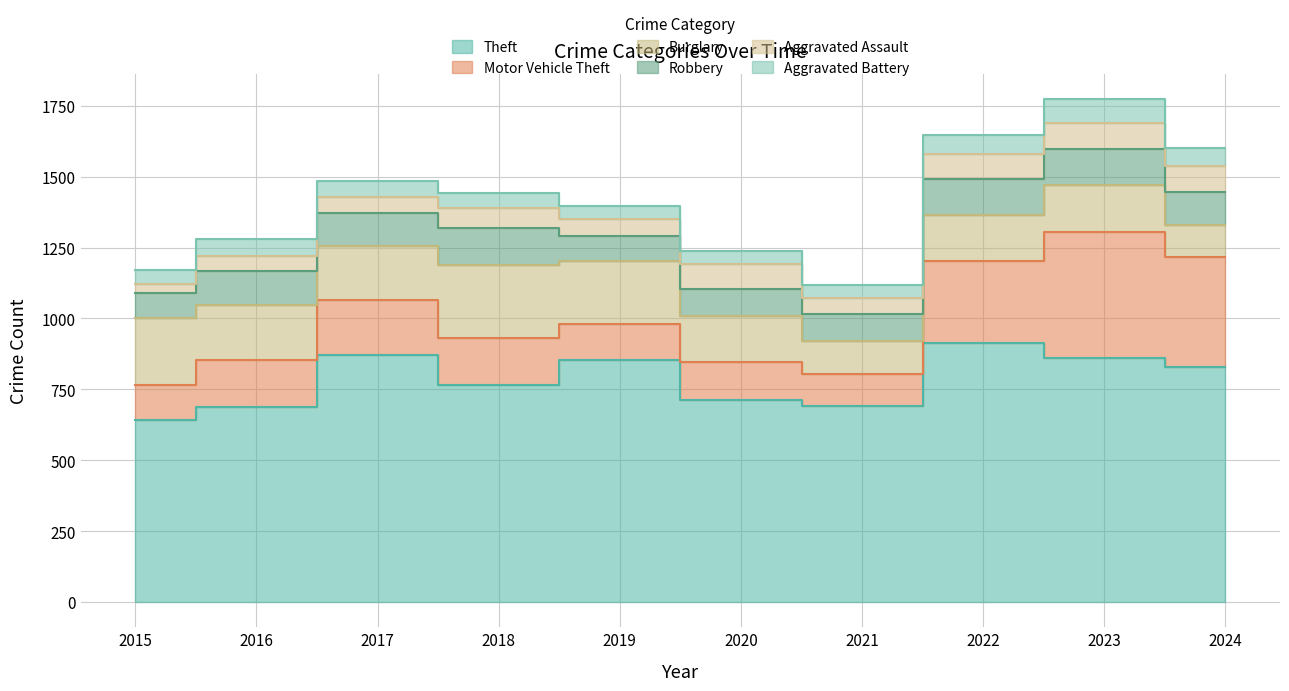

Between 2015 and 2022, which series saw the biggest shift?

Theft